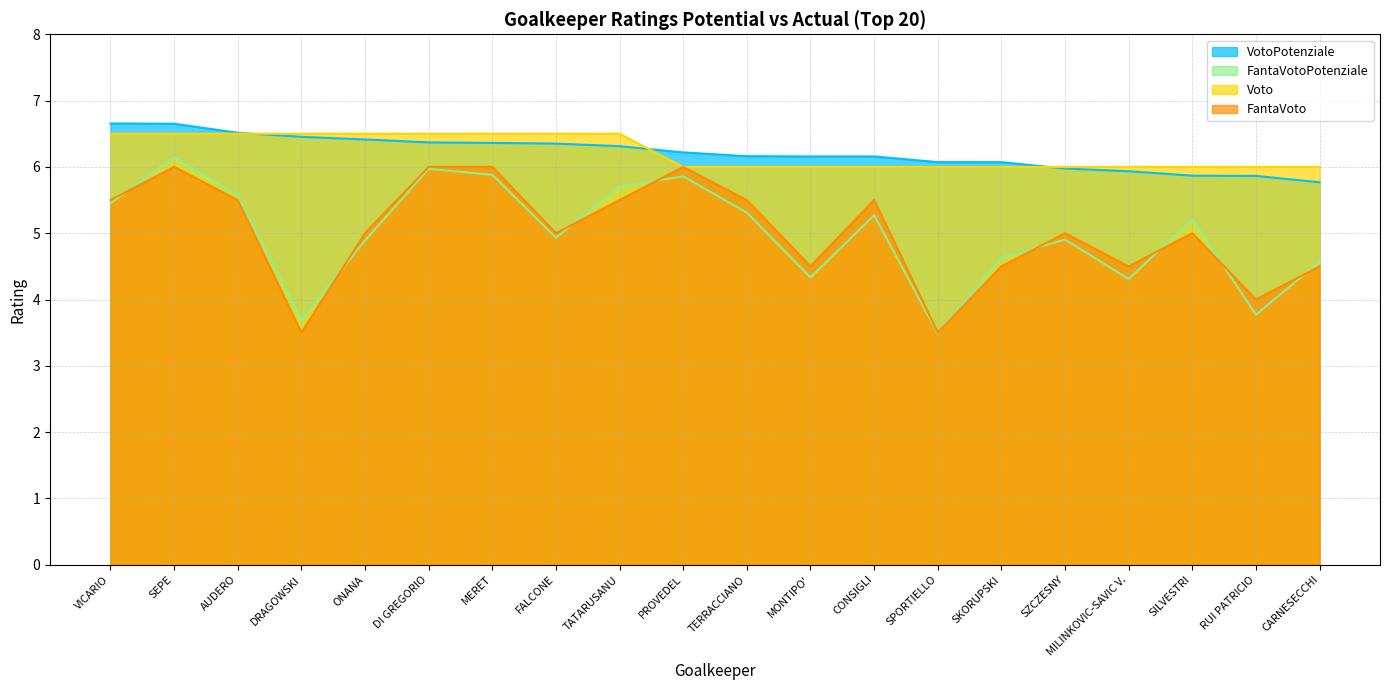

The value of FantaVotoPotenziale at VICARIO is 5.5. True or false?

True